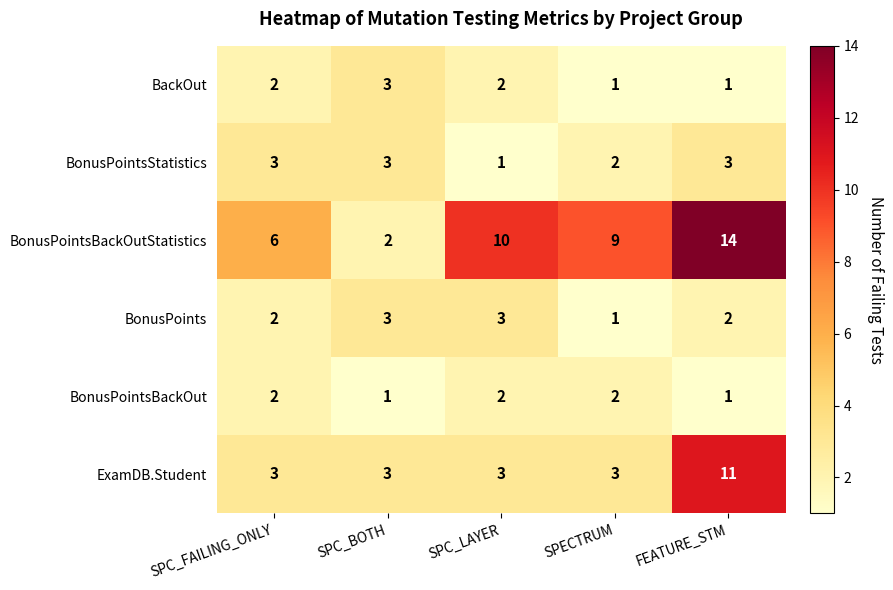

How many BonusPointsBackOut values are between 1 and 2?

5